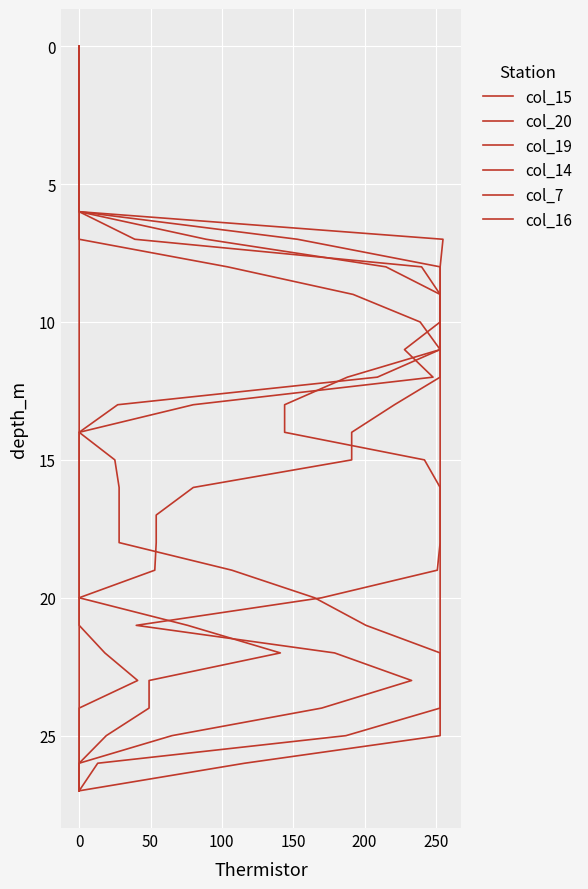

The value of col_14 at 0 is -14. True or false?

False